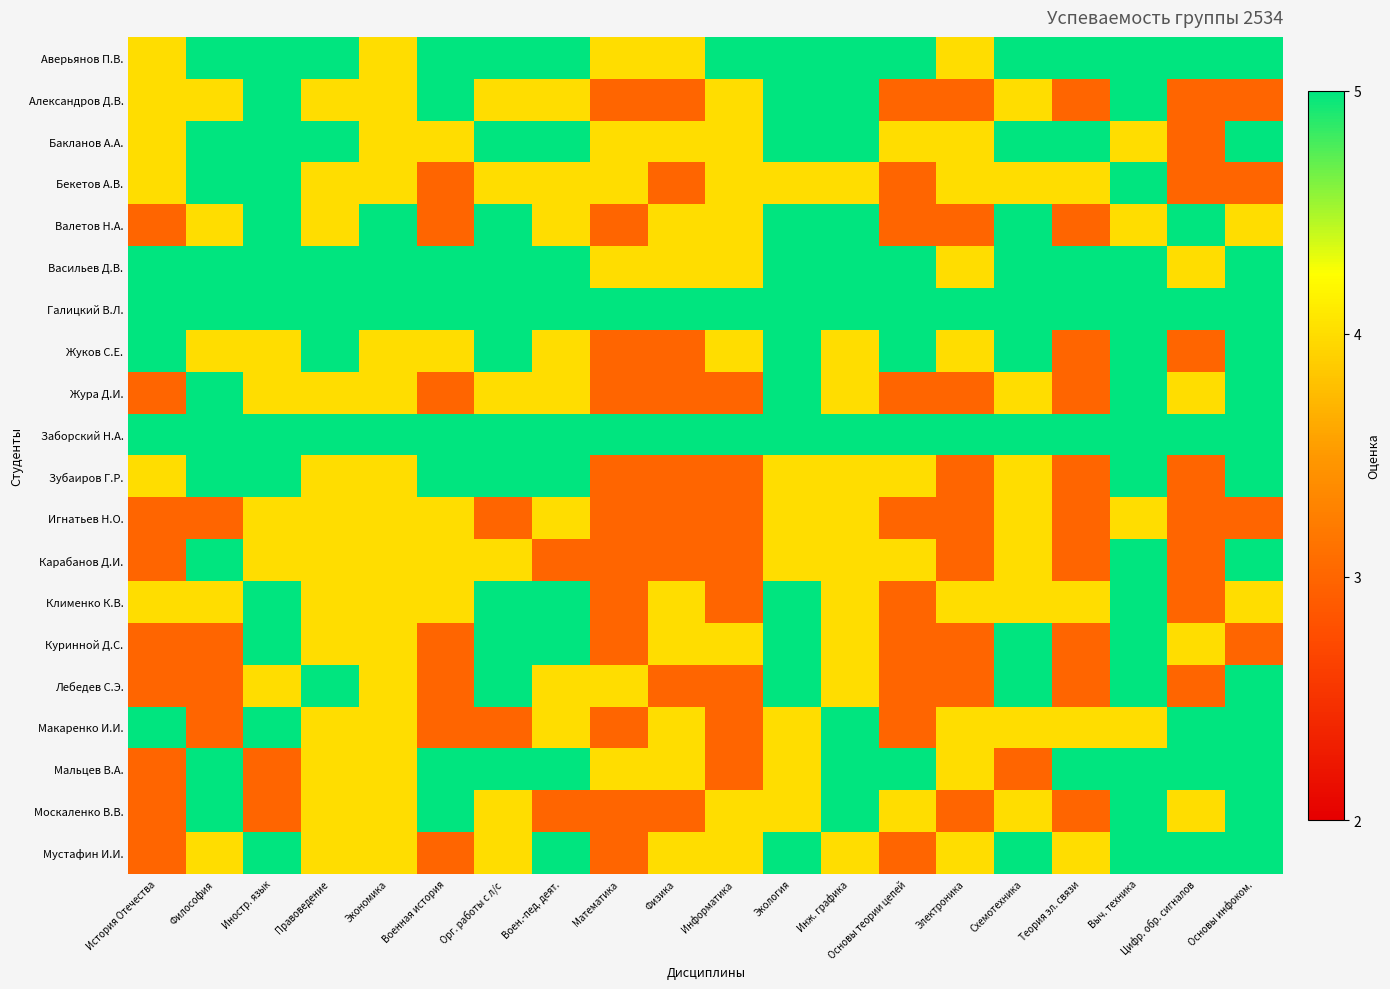

What is the maximum value shown in the chart?

5